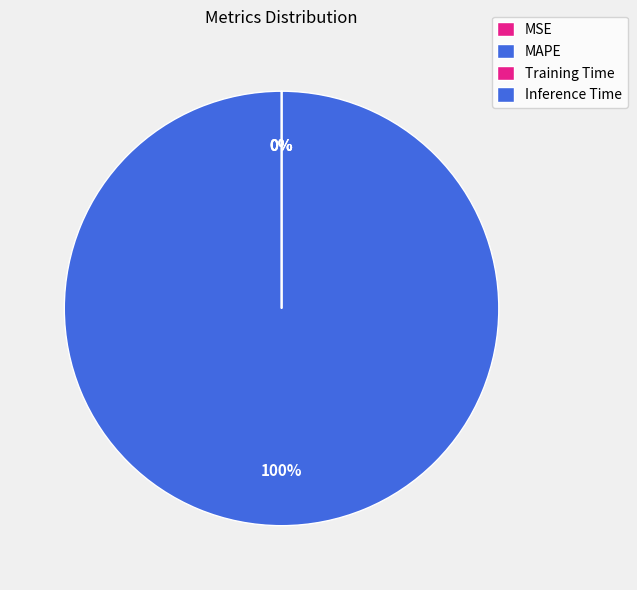

True or false: Training Time accounts for 0% of the total.

True